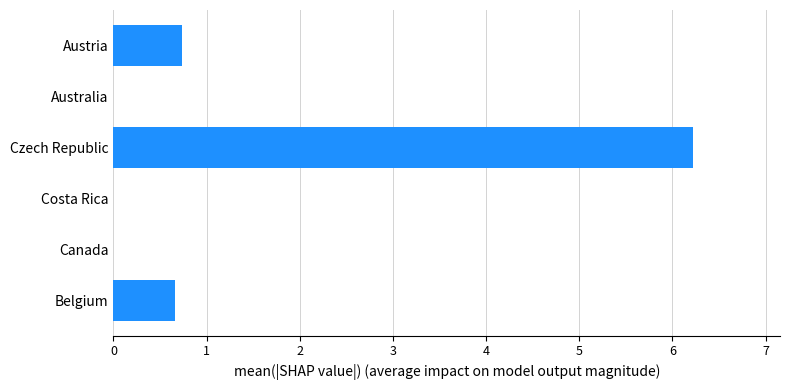

Reading bottom to top, what are all the values shown in this chart?

Belgium=0.7	Czech Republic=6.2	Austria=0.7